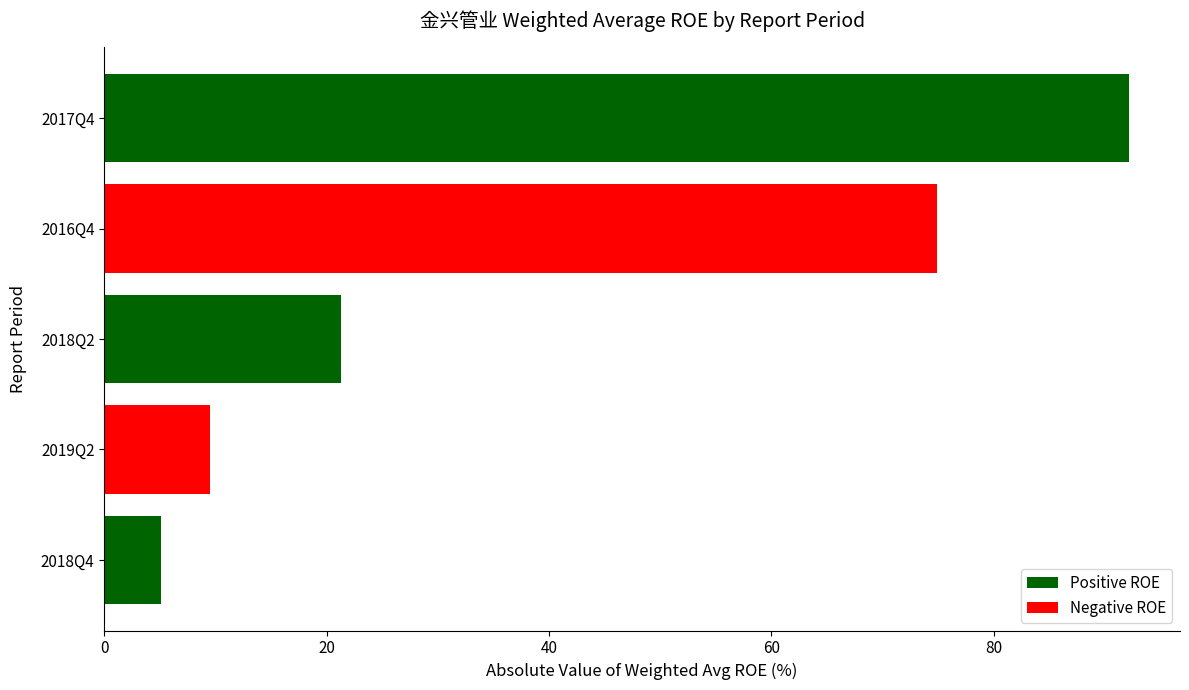

List the labels in order of value, largest first.

2017Q4, 2016Q4, 2018Q2, 2019Q2, 2018Q4